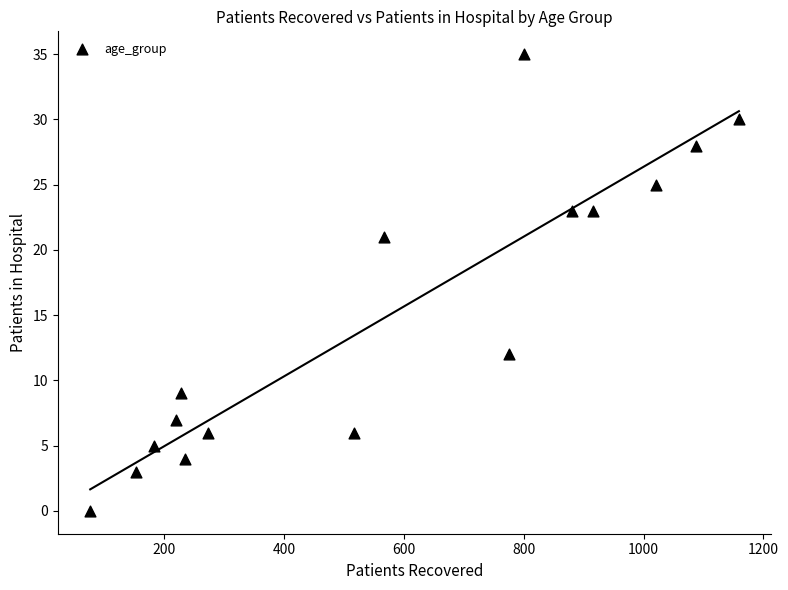

What Y value in the scatter plot is closest to 17?

21